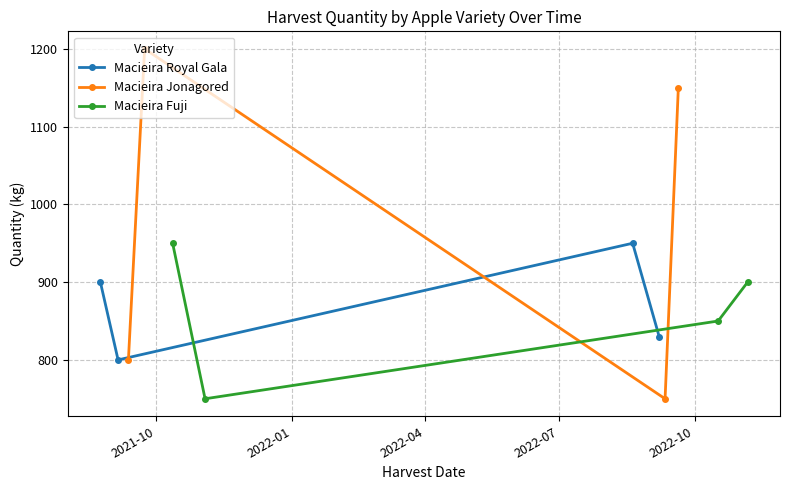

What is the lowest value of the Macieira Royal Gala series?

800